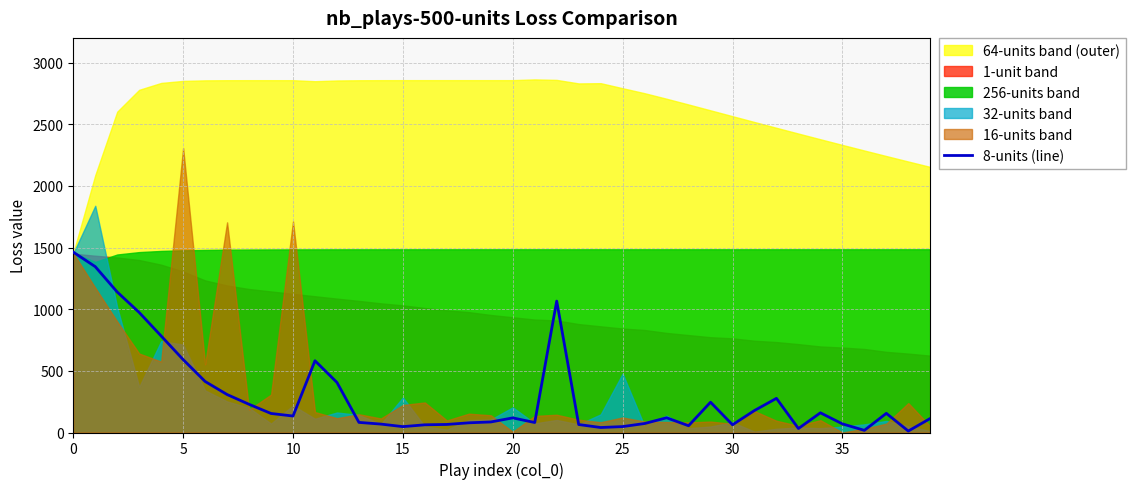

Reading right to left, what are all the values shown in this chart?

114.0	11.8	155.3	17.5	70.0	159.7	32.3	277.0	178.3	62.7	245.7	55.0	119.5	72.9	47.9	40.5	64.6	1065.6	80.9	118.5	85.5	78.6	65.3	62.4	47.6	68.2	81.9	405.8	581.9	133.6	154.3	228.6	307.9	413.8	591.3	782.6	973.4	1139.2	1345.0	1462.7